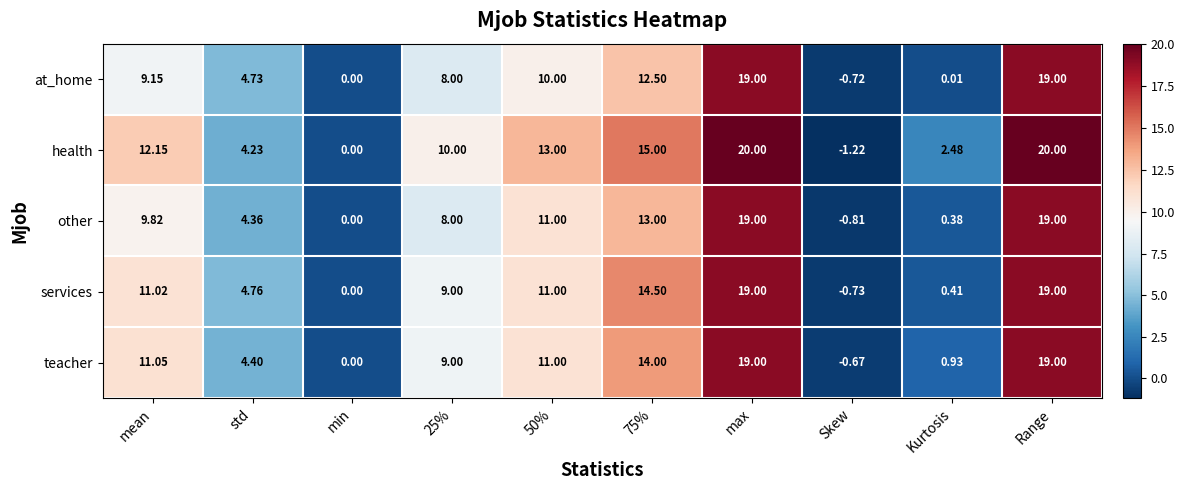

Which category has the lowest value in the other series?

Skew